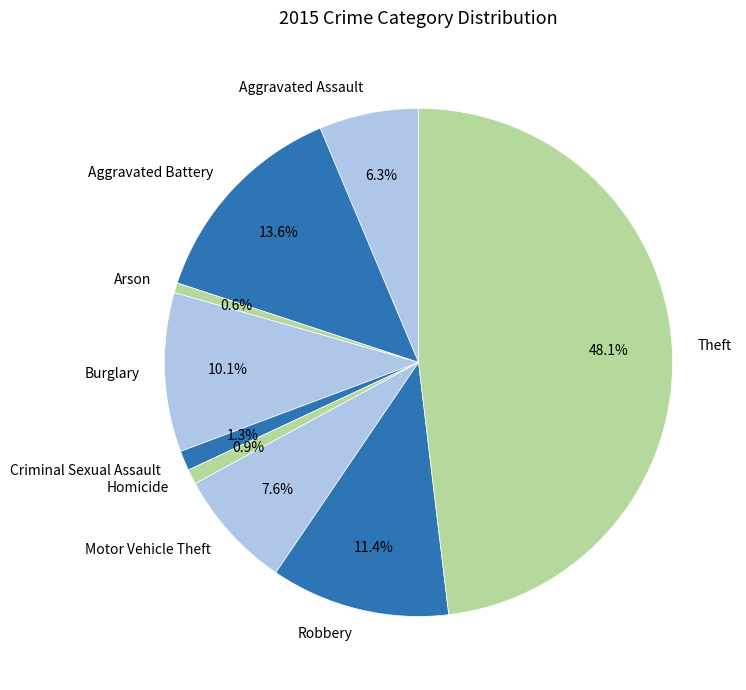

Does Burglary represent more than half of the total?

No